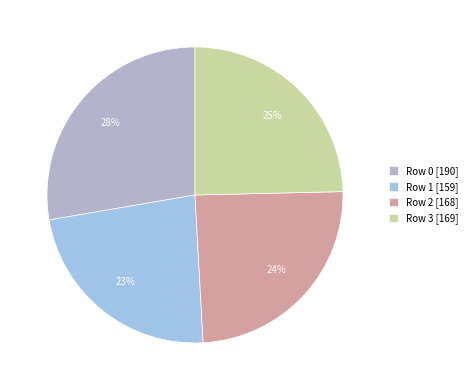

How many slices are in this pie chart?

4